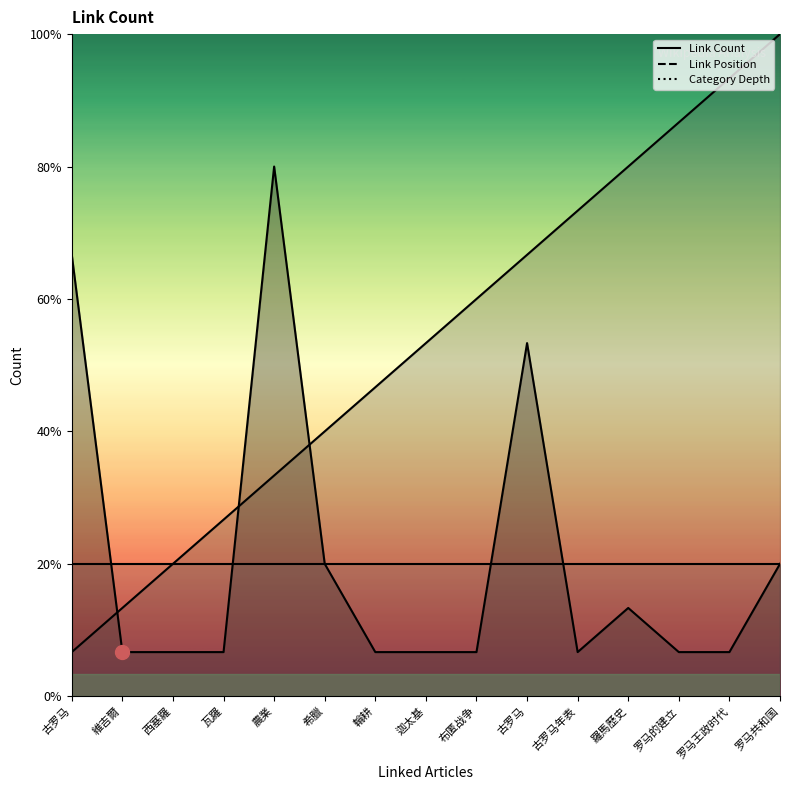

Where does the Link Position series first go above 8?

布匿战争